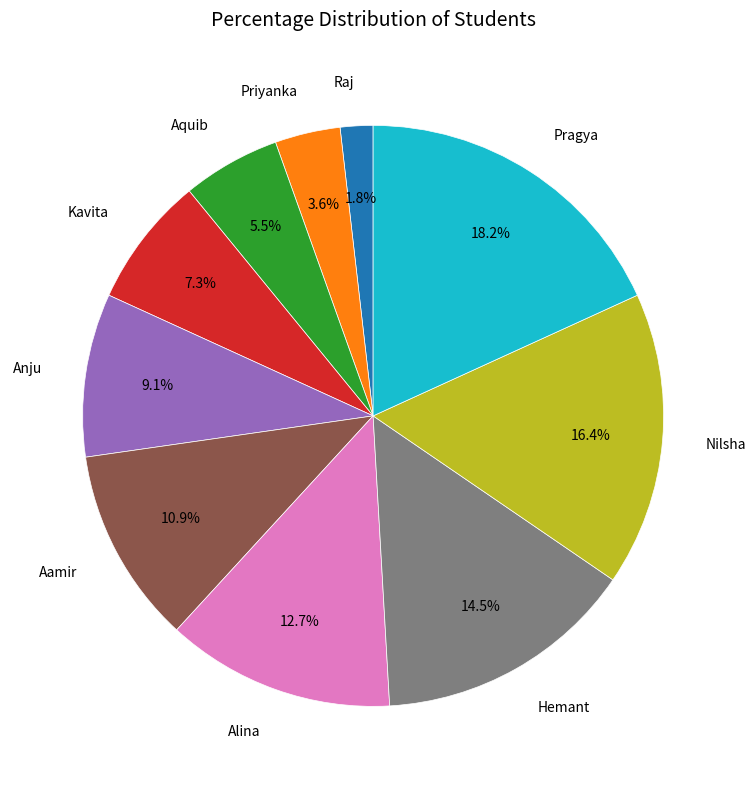

What percentage is NOT represented by Kavita?

92.7%